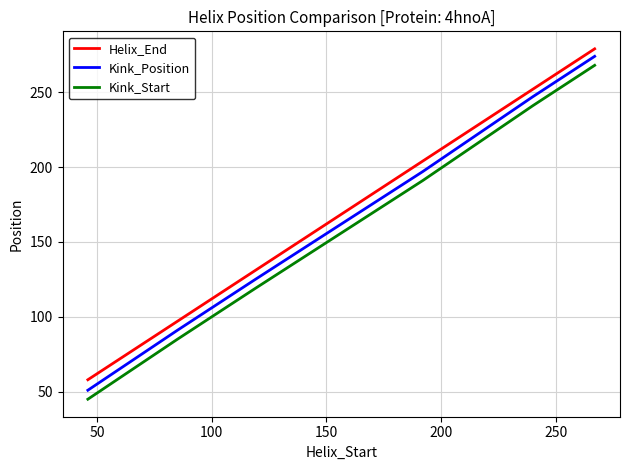

True or false: Kink_Start and Helix_End cross at least once.

False